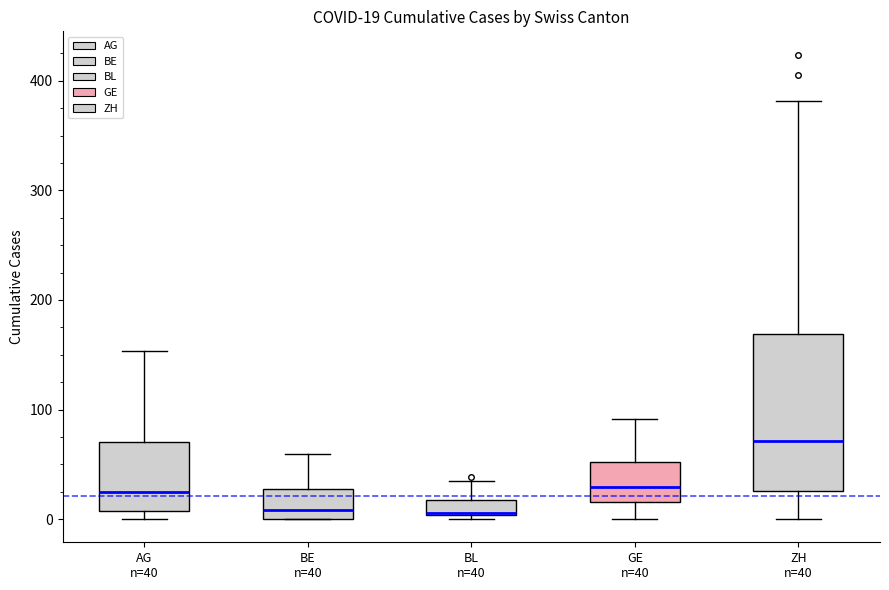

Which box is the tallest, from its lower edge to its upper edge?

ZH n=40